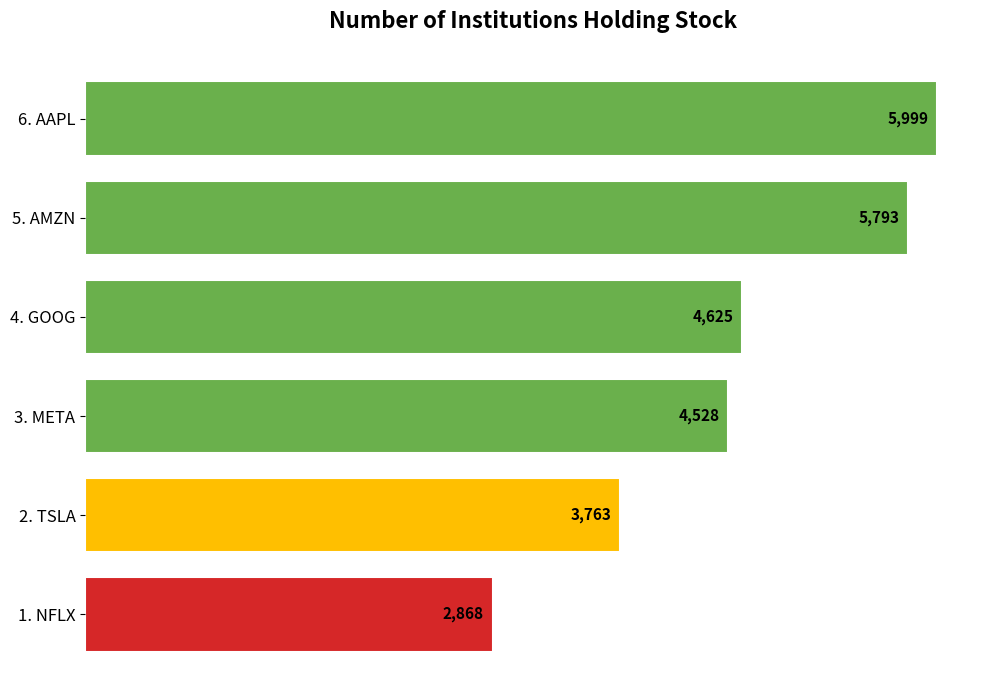

The value at 6. AAPL is 5999. True or false?

True